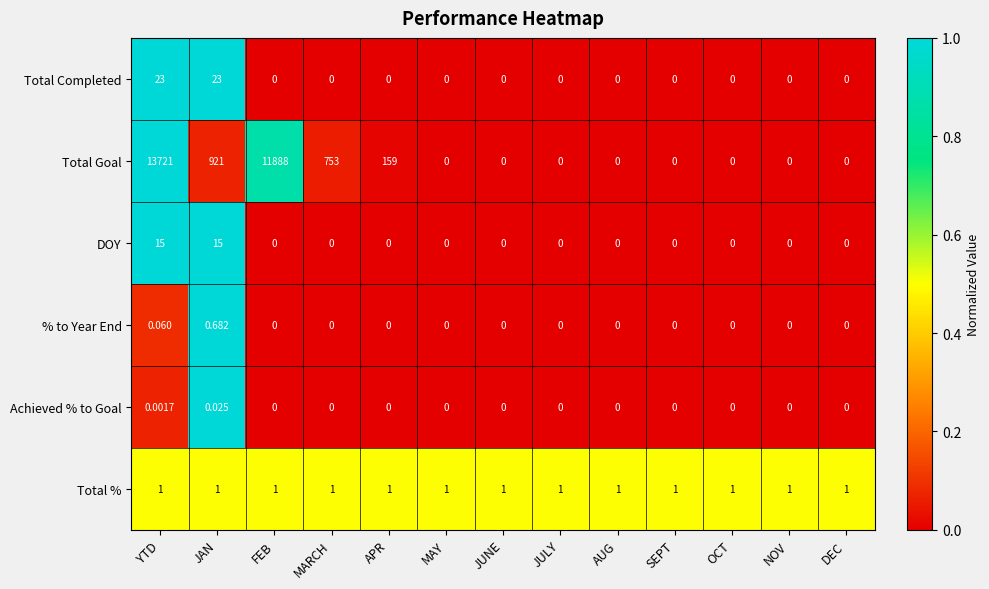

Rank the series by their maximum value, from lowest to highest.

Achieved % to Goal, % to Year End, Total %, DOY, Total Completed, Total Goal